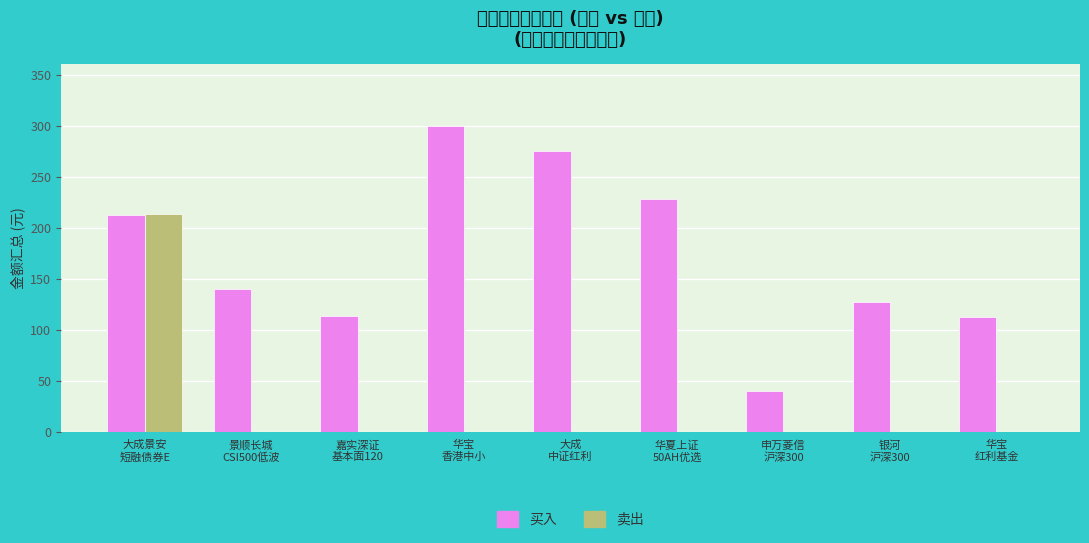

What is the value of the 买入 bar at the 9th from the left?

112.5